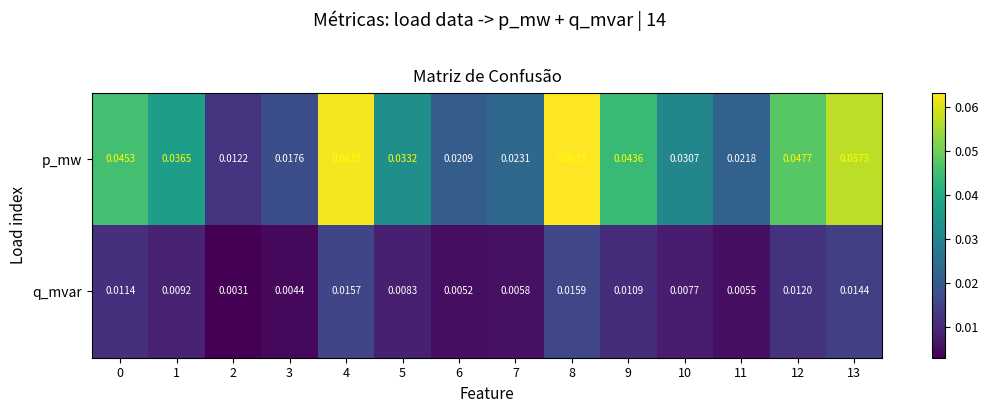

Is the value of p_mw at 10 greater than the value of q_mvar at 12?

Yes